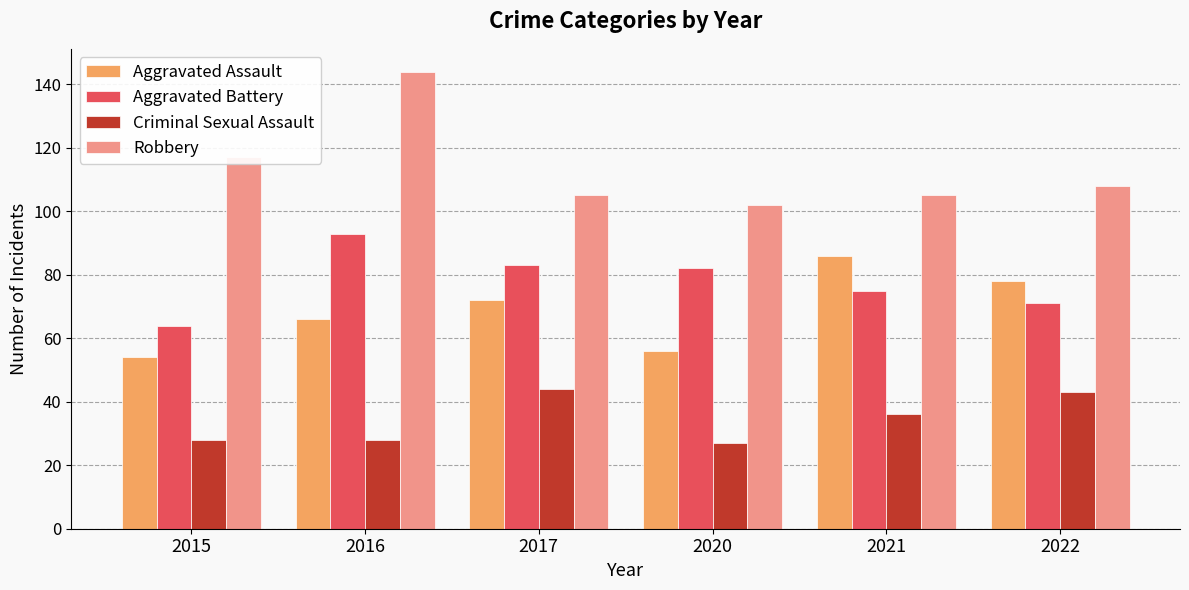

What is the maximum value shown in the chart?

144